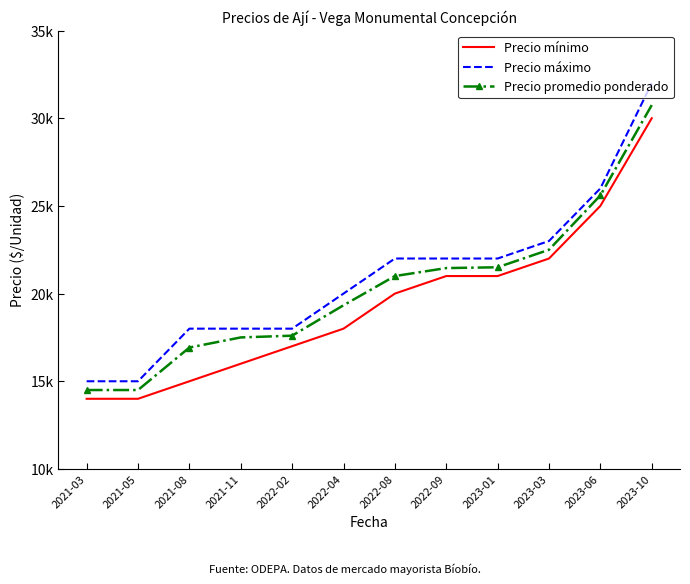

What are all the series names shown in the legend?

Precio mínimo, Precio máximo, Precio promedio ponderado